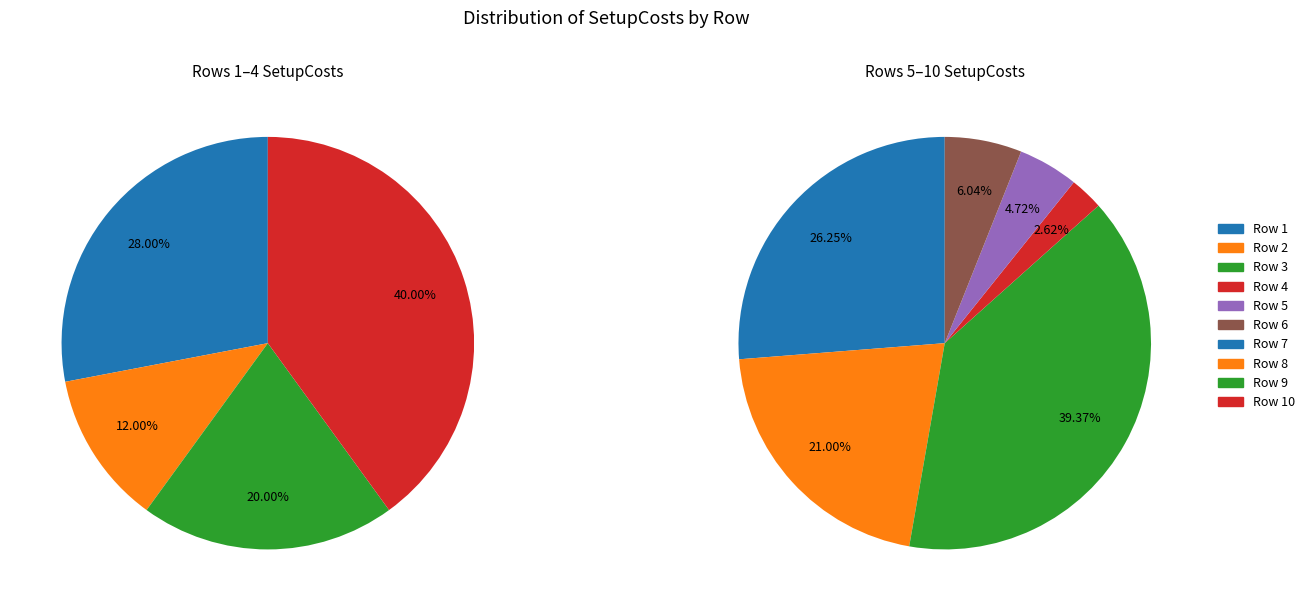

What is the change in value from Row 2 to Row 8?

-2320